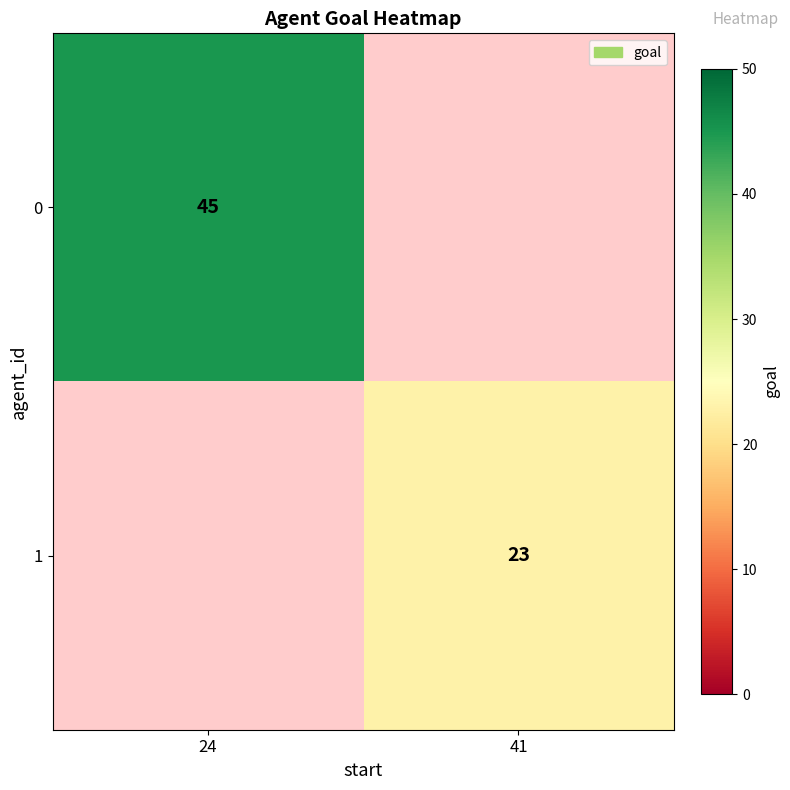

The 1 series shows 9.2 at 41. True or false?

False